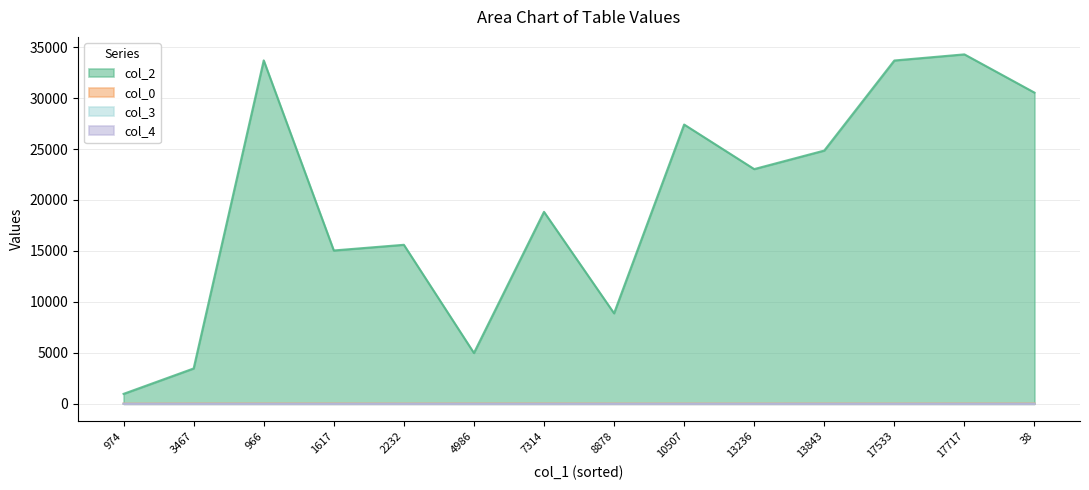

Between 17533 and 38, which series saw the biggest shift?

col_2